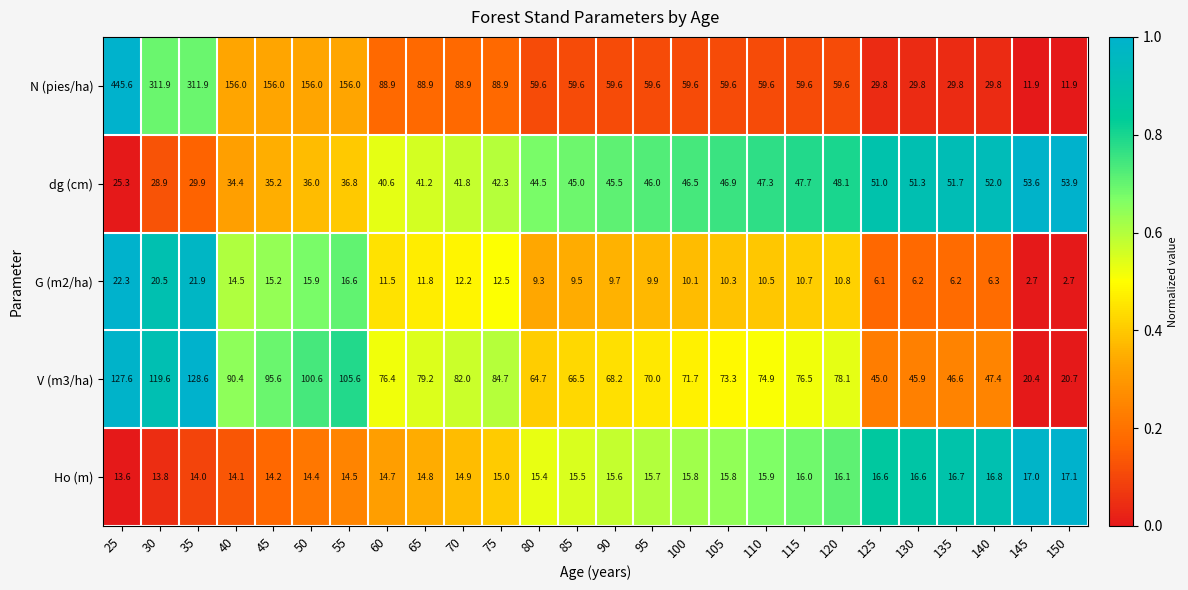

What is the sum of the Ho (m) values at 145 and 95?

32.7